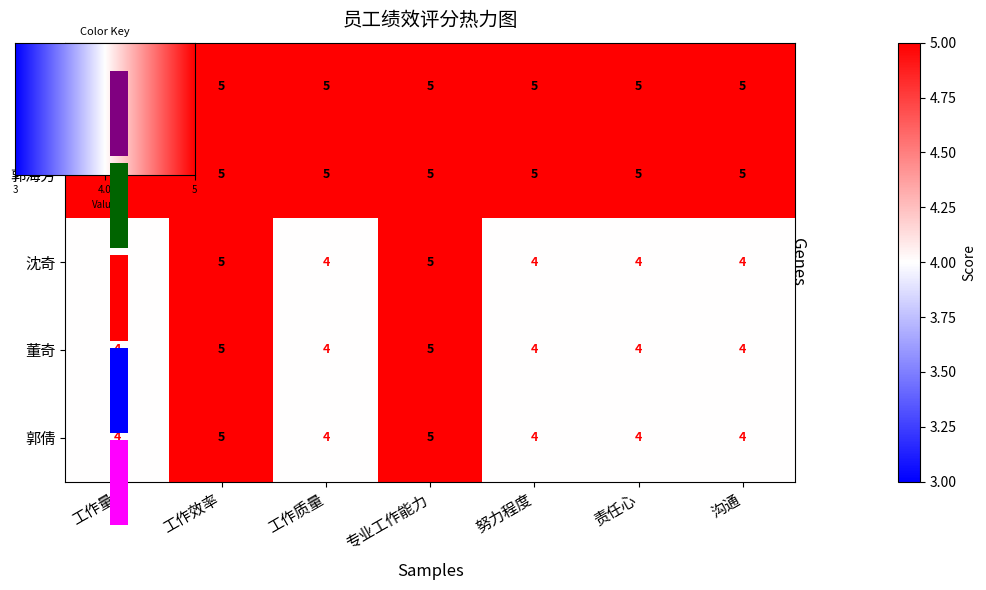

At which category is the sum across all series the highest?

工作效率